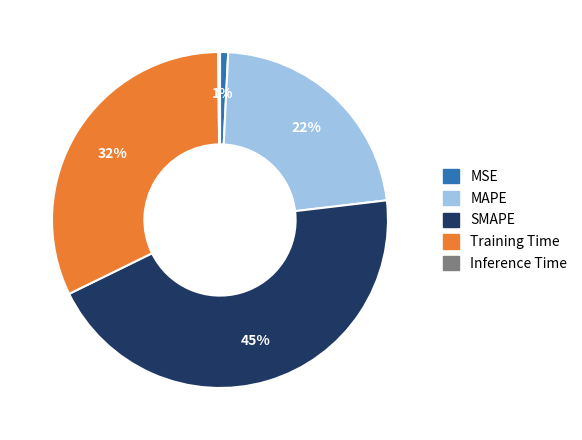

Which slice is the largest?

SMAPE